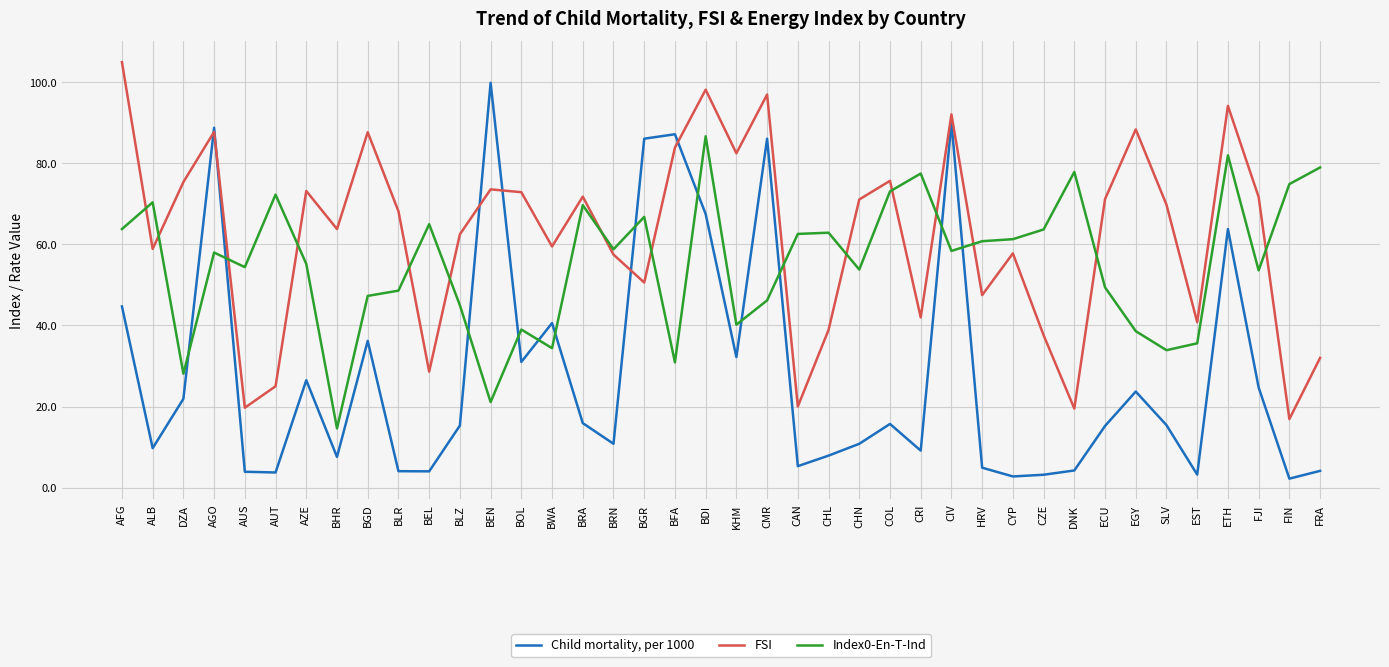

List the series in order of their overall mean, lowest first.

Child mortality, per 1000, Index0-En-T-Ind, FSI